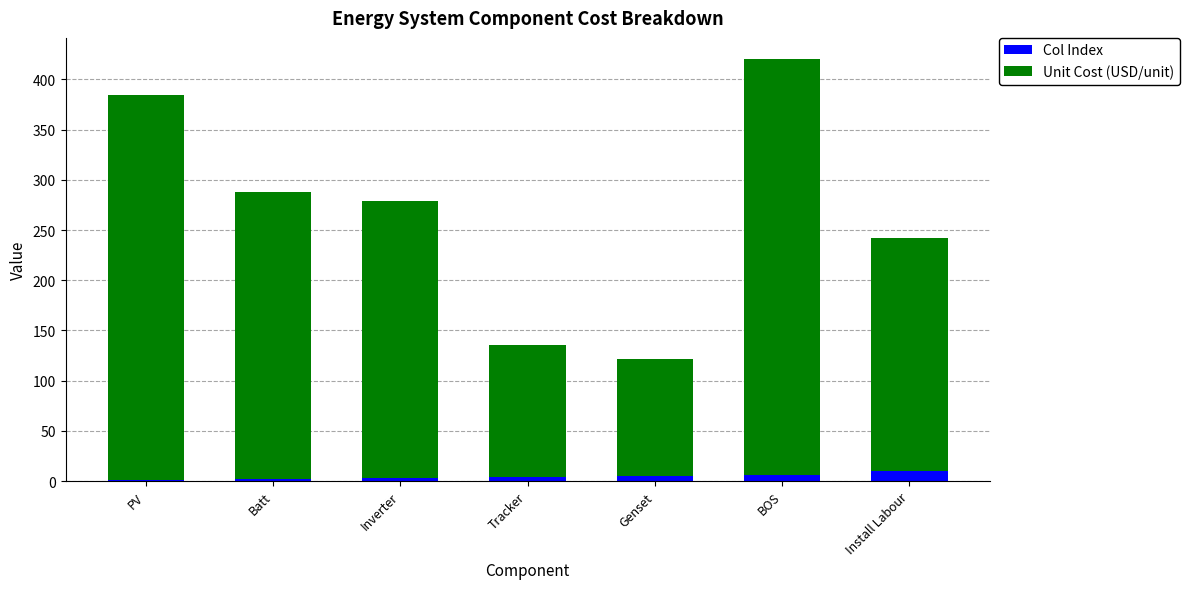

At which category is the sum across all series the highest?

BOS